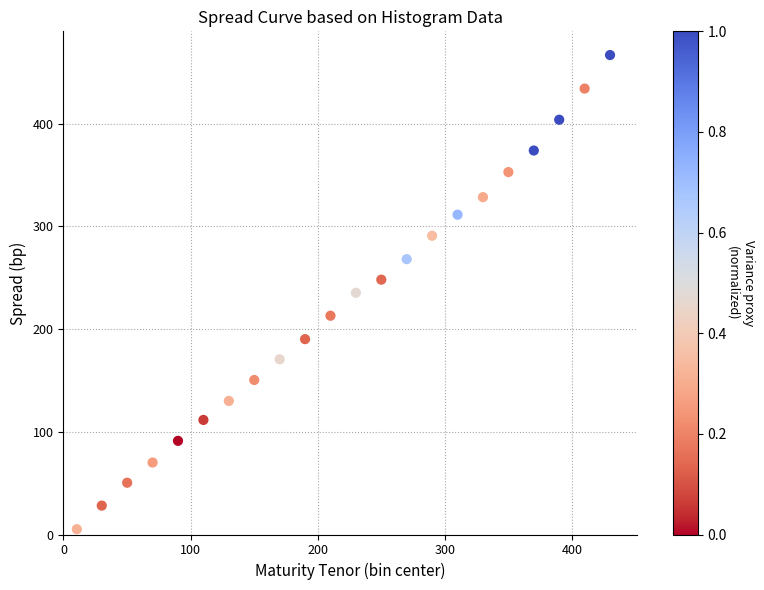

What is the range of Y values (max minus min)?

461.8